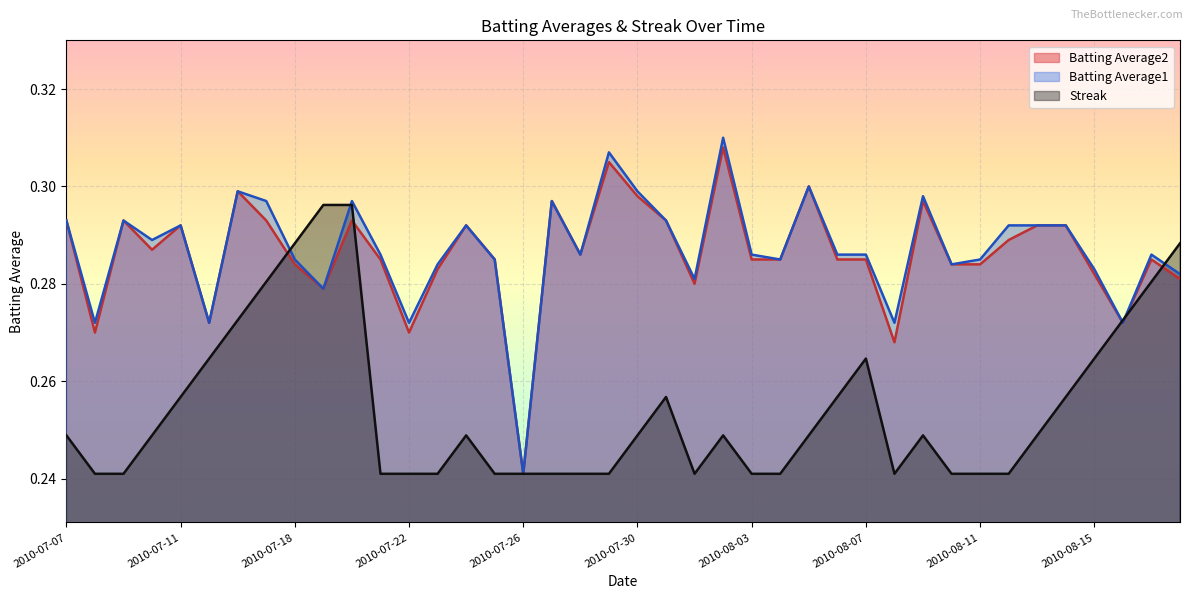

How many Streak values are between 0 and 1?

40